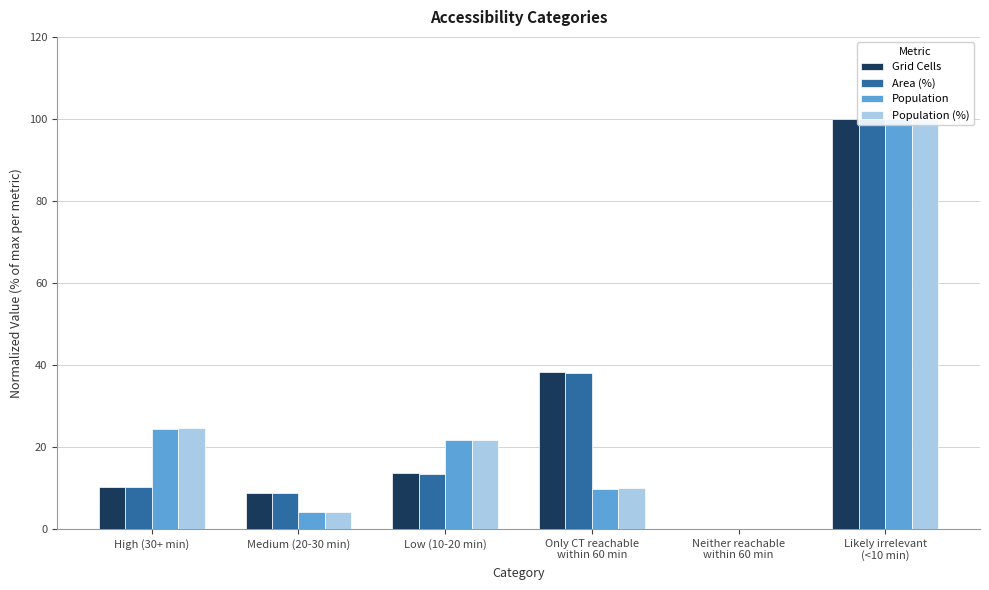

Which category has the lowest value in the Population (%) series?

Neither reachable
within 60 min